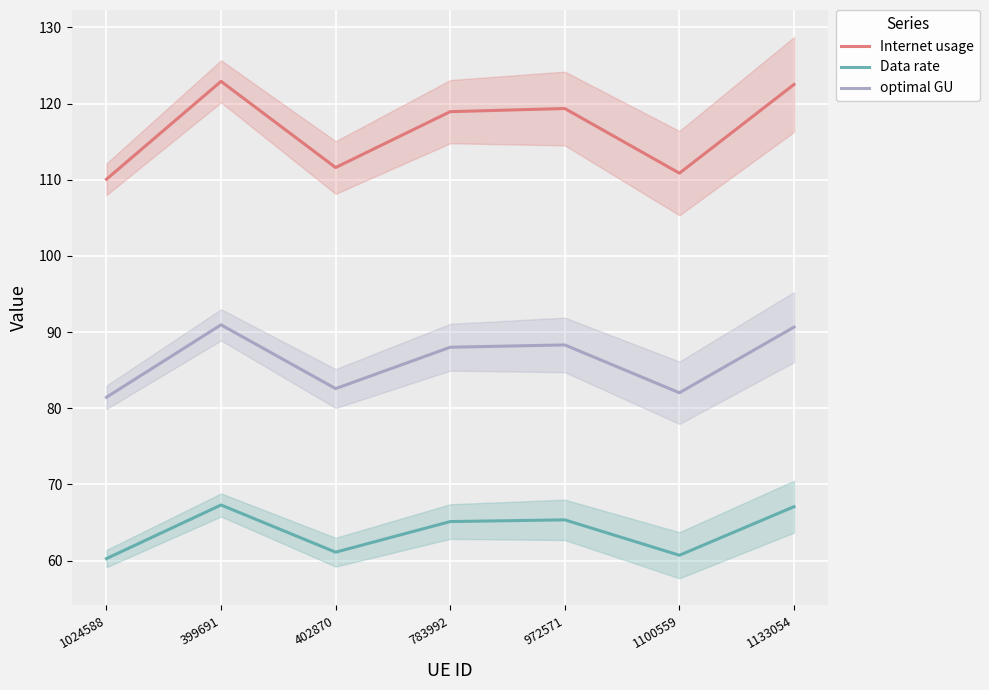

Reading left to right, extract all data points from this chart.

Internet usage: 1024588=110.1	399691=122.9	402870=111.6	783992=118.9	972571=119.3	1100559=110.9	1133054=122.5
Data rate: 1024588=60.3	399691=67.3	402870=61.1	783992=65.1	972571=65.4	1100559=60.7	1133054=67.1
optimal GU: 1024588=81.4	399691=91.0	402870=82.6	783992=88.0	972571=88.3	1100559=82.0	1133054=90.7